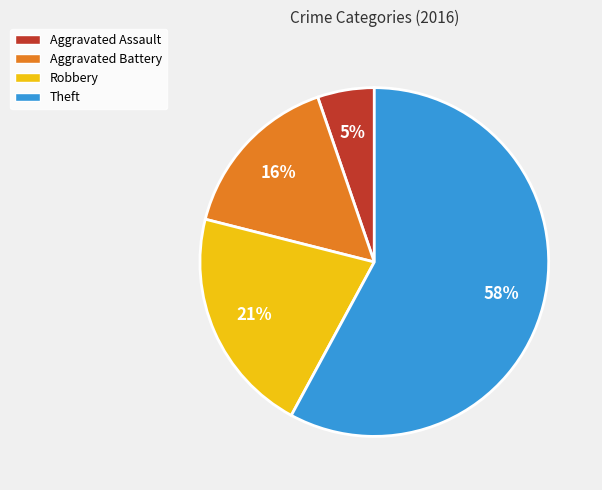

Which slice is the largest?

Theft